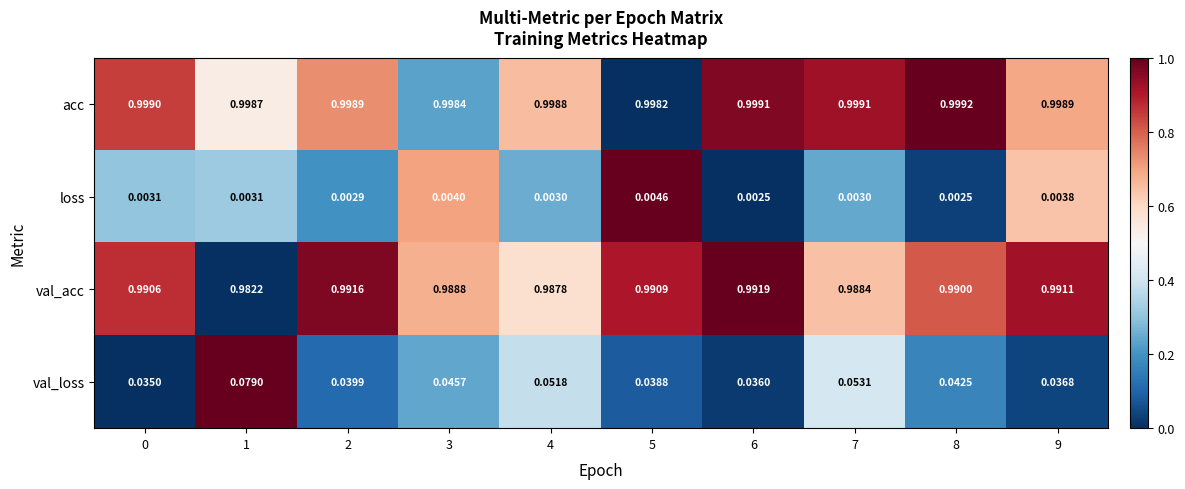

At 3, list the series in order from largest to smallest.

acc, val_acc, val_loss, loss